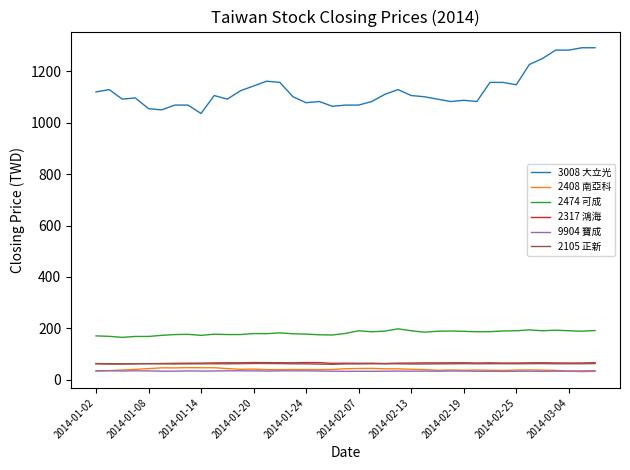

What is the highest value of the 2474 可成 series?

198.4